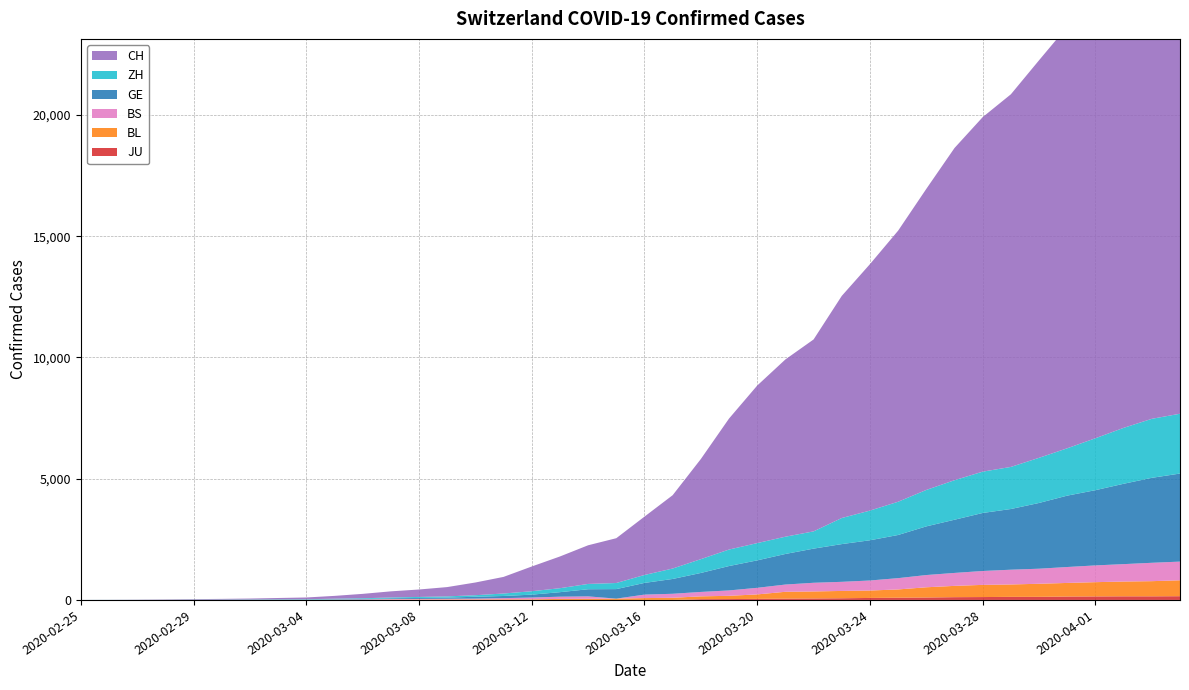

Reading right to left, list all the values displayed in this chart.

JU: 2020-04-04=154	2020-04-03=149	2020-04-02=149	2020-04-01=145	2020-03-31=140	2020-03-30=128	2020-03-29=127	2020-03-28=119	2020-03-27=114	2020-03-26=100	2020-03-25=92	2020-03-24=82	2020-03-23=69	2020-03-22=61	2020-03-21=54	2020-03-20=44	2020-03-19=36	2020-03-18=32	2020-03-17=0	2020-03-16=0	2020-03-15=0	2020-03-14=0	2020-03-13=0	2020-03-12=0	2020-03-11=0	2020-03-10=0	2020-03-09=0	2020-03-08=0	2020-03-07=0	2020-03-06=0	2020-03-05=0	2020-03-04=0	2020-03-03=0	2020-03-02=0	2020-03-01=0	2020-02-29=0	2020-02-28=0	2020-02-27=0	2020-02-26=0	2020-02-25=0
BL: 2020-04-04=656	2020-04-03=625	2020-04-02=610	2020-04-01=588	2020-03-31=561	2020-03-30=539	2020-03-29=511	2020-03-28=502	2020-03-27=466	2020-03-26=422	2020-03-25=341	2020-03-24=306	2020-03-23=302	2020-03-22=289	2020-03-21=282	2020-03-20=184	2020-03-19=134	2020-03-18=116	2020-03-17=89	2020-03-16=76	2020-03-15=54	2020-03-14=47	2020-03-13=42	2020-03-12=26	2020-03-11=26	2020-03-10=22	2020-03-09=20	2020-03-08=19	2020-03-07=15	2020-03-06=6	2020-03-05=6	2020-03-04=2	2020-03-03=2	2020-03-02=2	2020-03-01=2	2020-02-29=2	2020-02-28=1	2020-02-27=0	2020-02-26=0	2020-02-25=0
BS: 2020-04-04=771	2020-04-03=758	2020-04-02=718	2020-04-01=691	2020-03-31=657	2020-03-30=621	2020-03-29=609	2020-03-28=573	2020-03-27=534	2020-03-26=505	2020-03-25=466	2020-03-24=414	2020-03-23=376	2020-03-22=358	2020-03-21=299	2020-03-20=272	2020-03-19=222	2020-03-18=182	2020-03-17=165	2020-03-16=144	2020-03-15=0	2020-03-14=100	2020-03-13=92	2020-03-12=73	2020-03-11=49	2020-03-10=33	2020-03-09=28	2020-03-08=24	2020-03-07=21	2020-03-06=15	2020-03-05=8	2020-03-04=3	2020-03-03=3	2020-03-02=1	2020-03-01=1	2020-02-29=1	2020-02-28=1	2020-02-27=1	2020-02-26=0	2020-02-25=0
GE: 2020-04-04=3632	2020-04-03=3504	2020-04-02=3314	2020-04-01=3103	2020-03-31=2944	2020-03-30=2712	2020-03-29=2503	2020-03-28=2393	2020-03-27=2194	2020-03-26=2007	2020-03-25=1780	2020-03-24=1659	2020-03-23=1556	2020-03-22=1408	2020-03-21=1261	2020-03-20=1132	2020-03-19=1006	2020-03-18=783	2020-03-17=611	2020-03-16=482	2020-03-15=393	2020-03-14=294	2020-03-13=186	2020-03-12=119	2020-03-11=88	2020-03-10=77	2020-03-09=48	2020-03-08=39	2020-03-07=30	2020-03-06=18	2020-03-05=13	2020-03-04=9	2020-03-03=9	2020-03-02=7	2020-03-01=7	2020-02-29=5	2020-02-28=3	2020-02-27=1	2020-02-26=1	2020-02-25=0
ZH: 2020-04-04=2467	2020-04-03=2434	2020-04-02=2306	2020-04-01=2142	2020-03-31=1953	2020-03-30=1862	2020-03-29=1736	2020-03-28=1704	2020-03-27=1630	2020-03-26=1503	2020-03-25=1371	2020-03-24=1224	2020-03-23=1076	2020-03-22=712	2020-03-21=712	2020-03-20=712	2020-03-19=680	2020-03-18=569	2020-03-17=430	2020-03-16=327	2020-03-15=251	2020-03-14=219	2020-03-13=164	2020-03-12=141	2020-03-11=102	2020-03-10=63	2020-03-09=50	2020-03-08=41	2020-03-07=35	2020-03-06=30	2020-03-05=24	2020-03-04=16	2020-03-03=14	2020-03-02=11	2020-03-01=7	2020-02-29=6	2020-02-28=2	2020-02-27=2	2020-02-26=2	2020-02-25=1
CH: 2020-04-04=21036	2020-04-03=20418	2020-04-02=19496	2020-04-01=18392	2020-03-31=17391	2020-03-30=16397	2020-03-29=15369	2020-03-28=14622	2020-03-27=13702	2020-03-26=12418	2020-03-25=11181	2020-03-24=10165	2020-03-23=9161	2020-03-22=7915	2020-03-21=7311	2020-03-20=6498	2020-03-19=5403	2020-03-18=4130	2020-03-17=3025	2020-03-16=2407	2020-03-15=1848	2020-03-14=1594	2020-03-13=1308	2020-03-12=1020	2020-03-11=685	2020-03-10=524	2020-03-09=384	2020-03-08=307	2020-03-07=253	2020-03-06=181	2020-03-05=116	2020-03-04=71	2020-03-03=52	2020-03-02=36	2020-03-01=26	2020-02-29=19	2020-02-28=12	2020-02-27=6	2020-02-26=2	2020-02-25=1